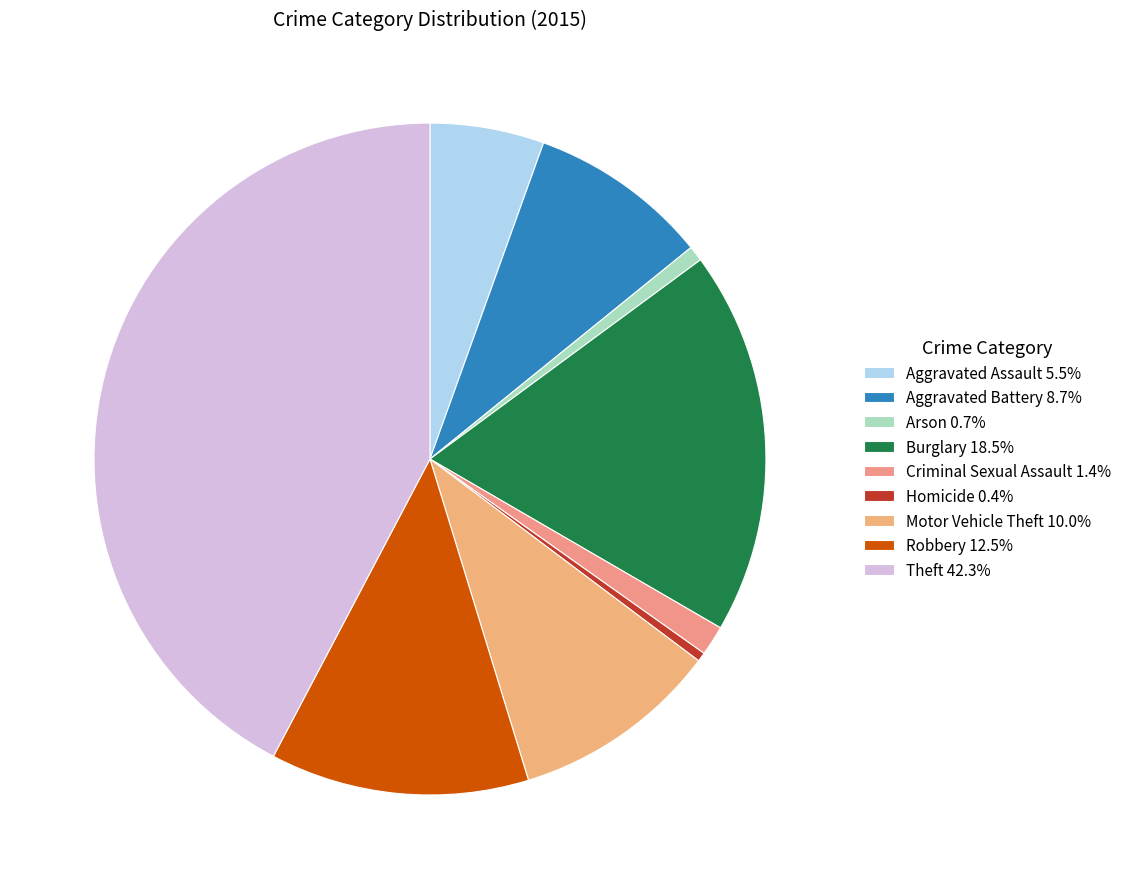

Is there a majority slice in this chart?

No